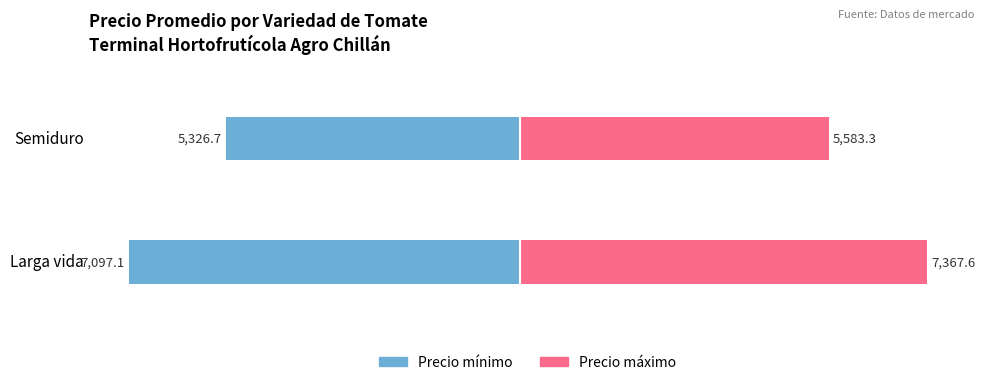

What is the value of the Precio máximo bar at the 1st from the left?

7367.6